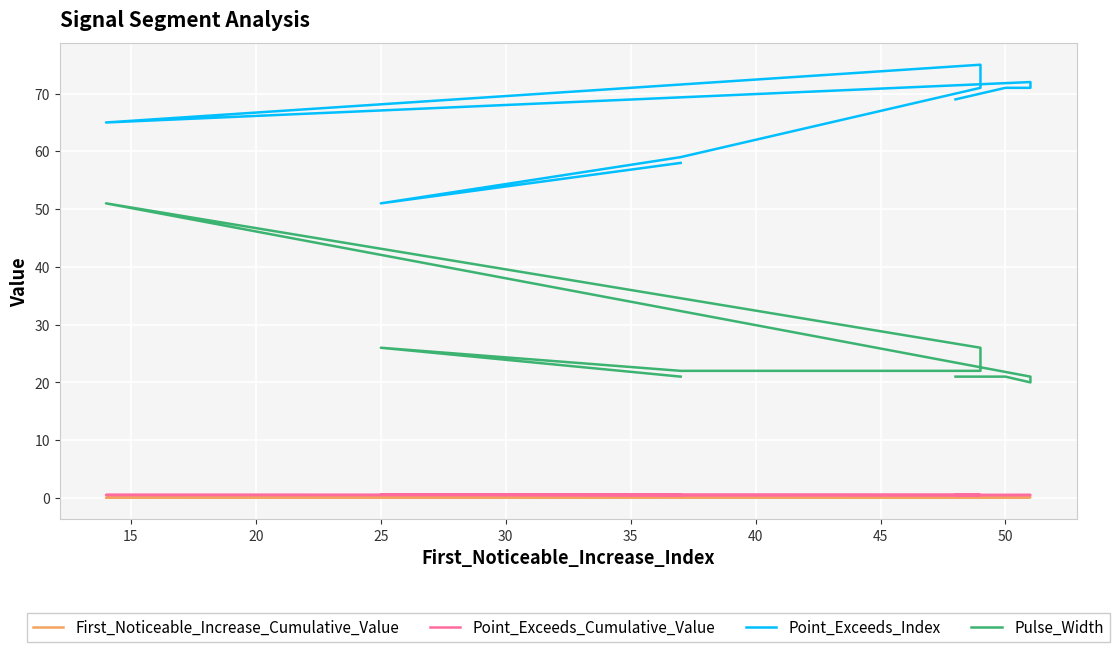

Is the value of Pulse_Width at 30 greater than the value of Point_Exceeds_Cumulative_Value at 30?

Yes